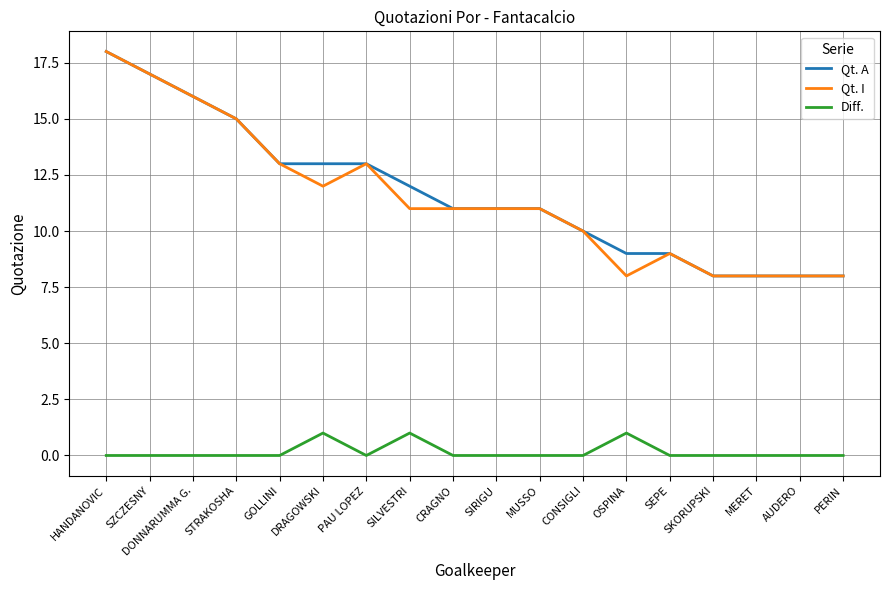

At how many categories does at least one series exceed 1?

18